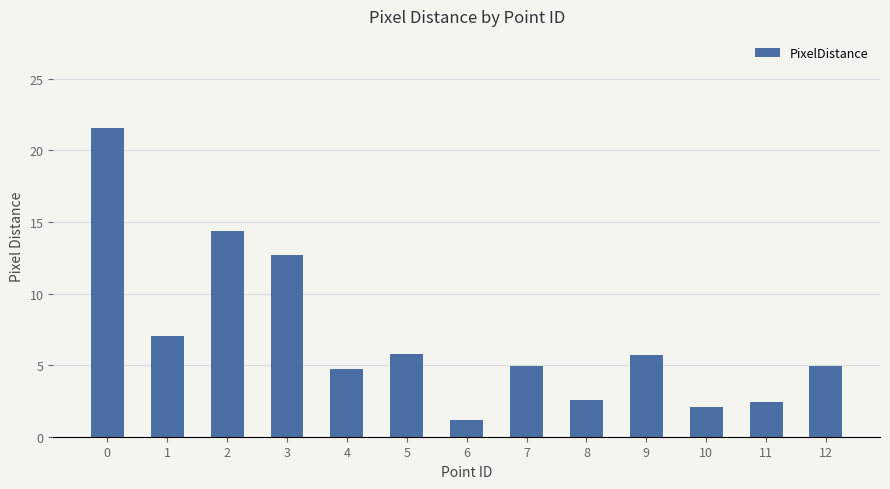

Which label corresponds to the smallest value in the chart?

6